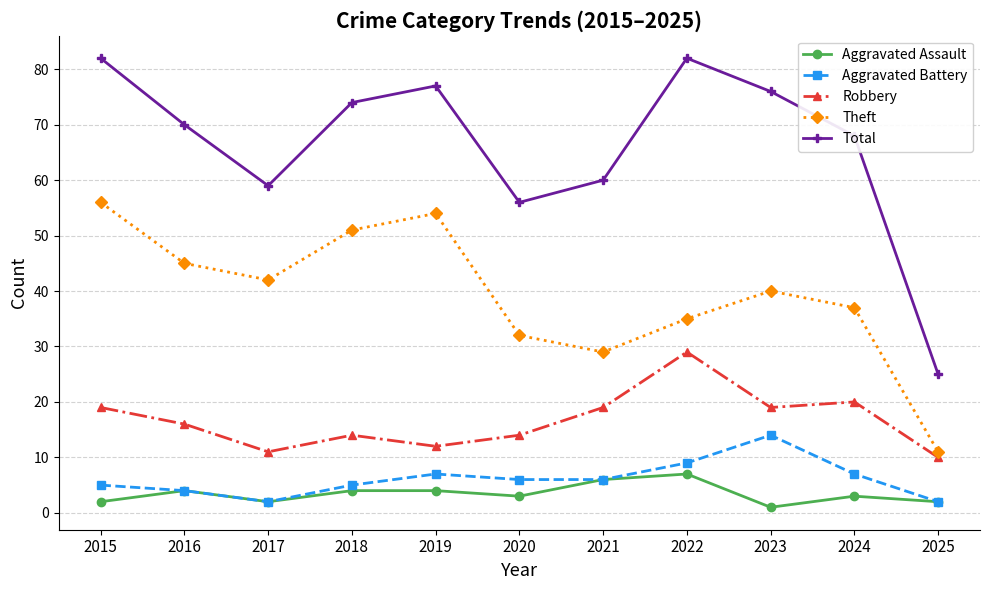

True or false: Robbery and Aggravated Assault cross at least once.

False